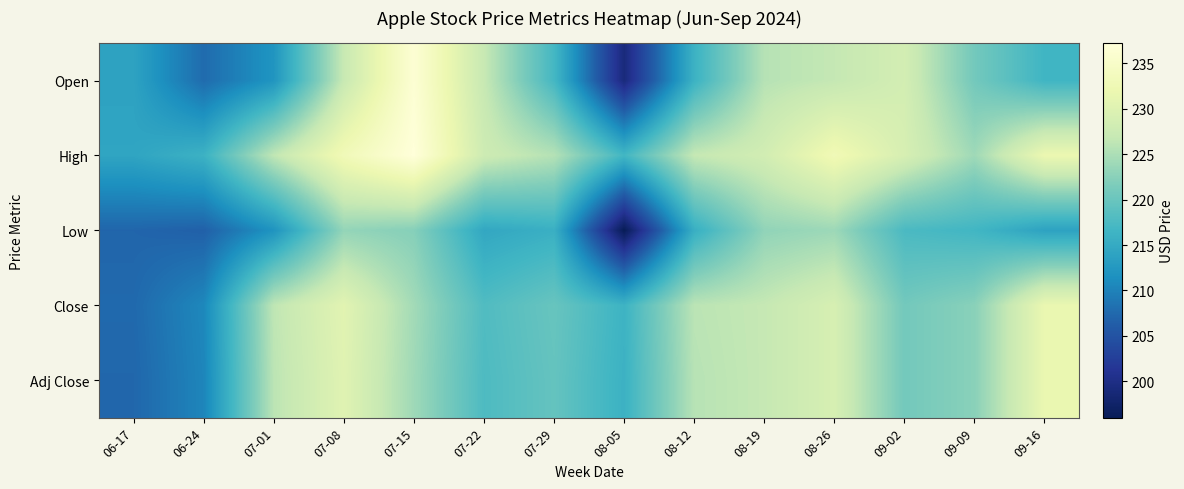

Reading left to right, list all the values displayed in this chart.

Open: 06-17=213.9	06-24=207.7	07-01=212.1	07-08=227.1	07-15=236.5	07-22=227.0	07-29=217.0	08-05=199.1	08-12=216.1	08-19=225.7	08-26=226.8	09-02=228.6	09-09=220.8	09-16=216.5
High: 06-17=214.2	06-24=216.1	07-01=226.4	07-08=233.1	07-15=237.2	07-22=227.8	07-29=225.6	08-05=216.8	08-12=226.8	08-19=228.3	08-26=232.9	09-02=229.0	09-09=224.0	09-16=231.9
Low: 06-17=207.1	06-24=206.6	07-01=211.9	07-08=223.2	07-15=222.3	07-22=214.6	07-29=215.8	08-05=196.0	08-12=215.6	08-19=223.0	08-26=223.9	09-02=217.5	09-09=216.7	09-16=213.9
Close: 06-17=207.5	06-24=210.6	07-01=226.3	07-08=230.5	07-15=224.3	07-22=218.0	07-29=219.9	08-05=216.2	08-12=226.1	08-19=226.8	08-26=229.0	09-02=220.8	09-09=222.5	09-16=231.7
Adj Close: 06-17=207.3	06-24=210.4	07-01=226.1	07-08=230.3	07-15=224.1	07-22=217.7	07-29=219.6	08-05=216.0	08-12=225.8	08-19=226.8	08-26=229.0	09-02=220.8	09-09=222.5	09-16=231.7